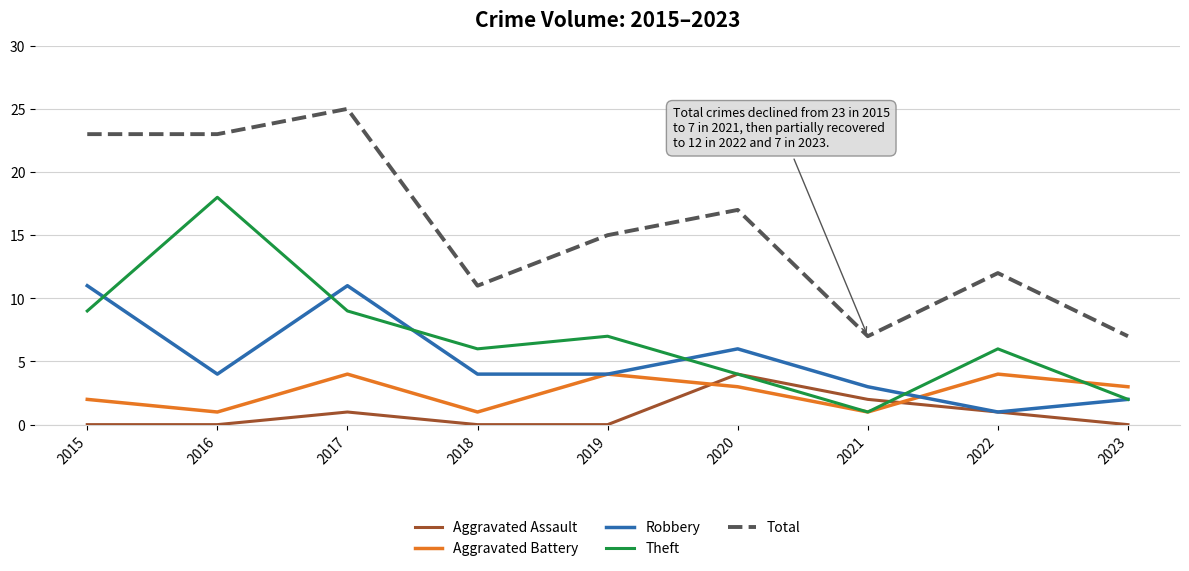

What is the sum of all Total values?

140